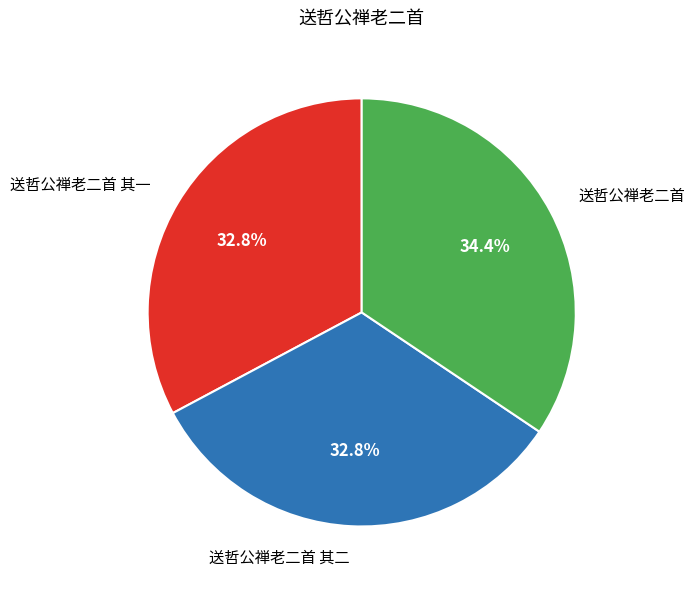

Is there a majority slice in this chart?

No